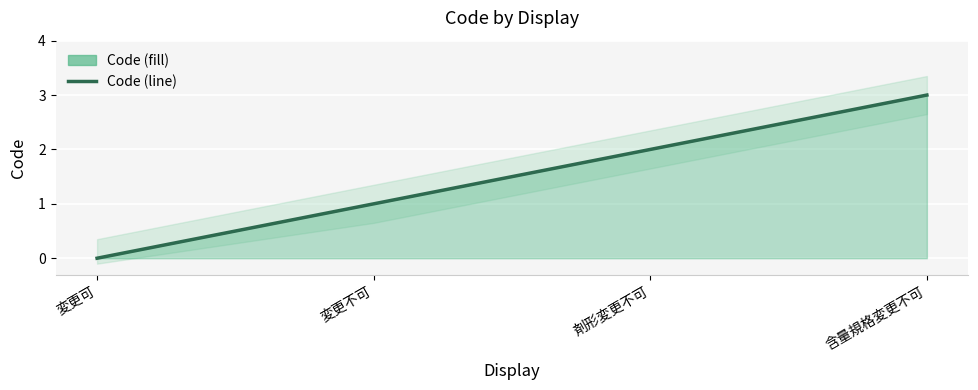

At which label does the data first exceed 2?

含量規格変更不可